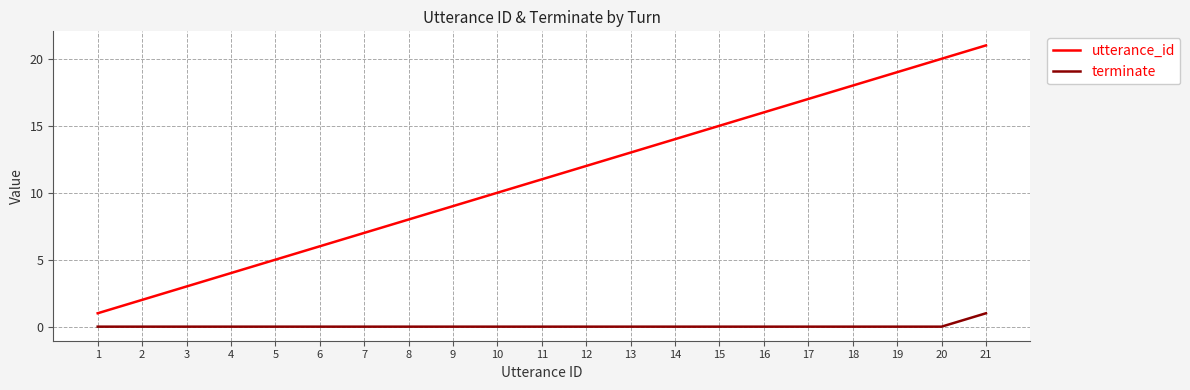

True or false: terminate and utterance_id cross at least once.

False